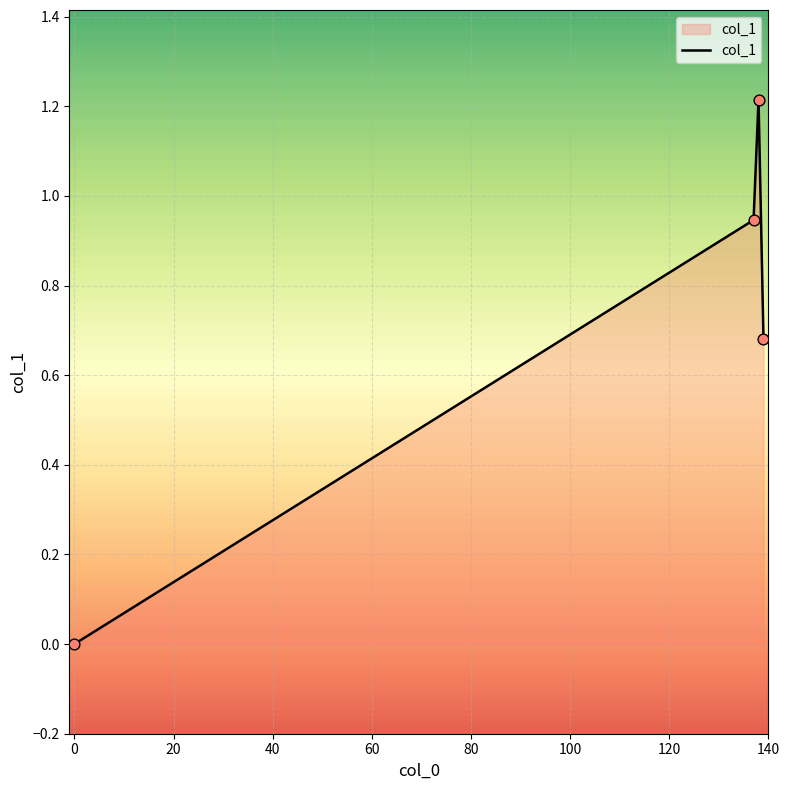

What is the difference between the second highest and second lowest values?

0.3